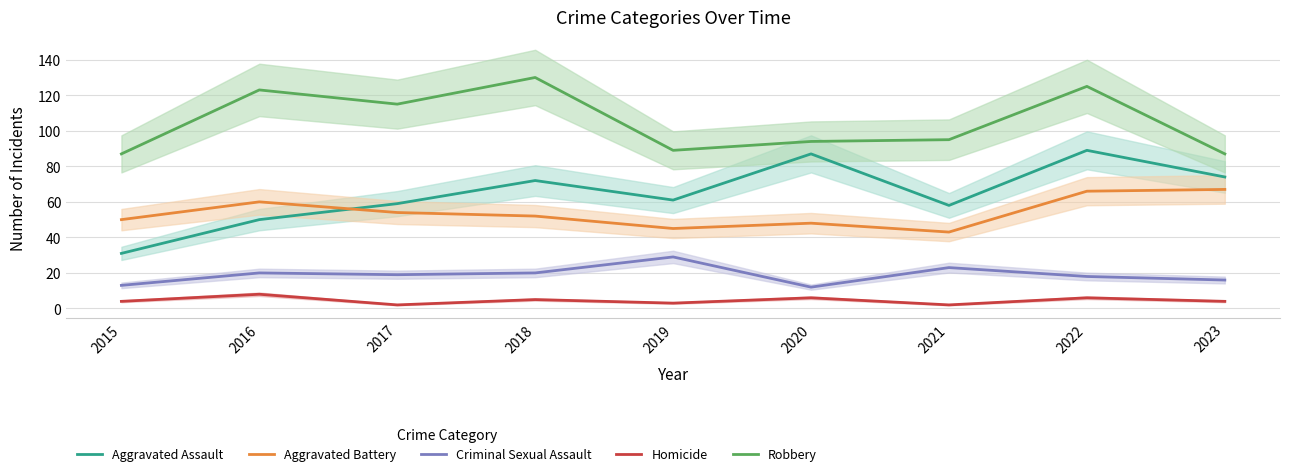

What are all the series names shown in the legend?

Aggravated Assault, Aggravated Battery, Criminal Sexual Assault, Homicide, Robbery